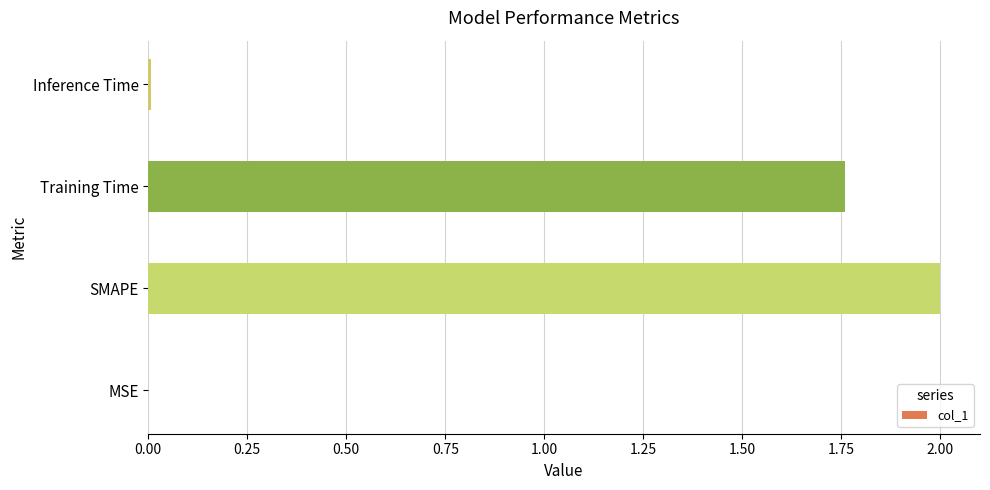

Between SMAPE and Training Time, which is larger?

SMAPE